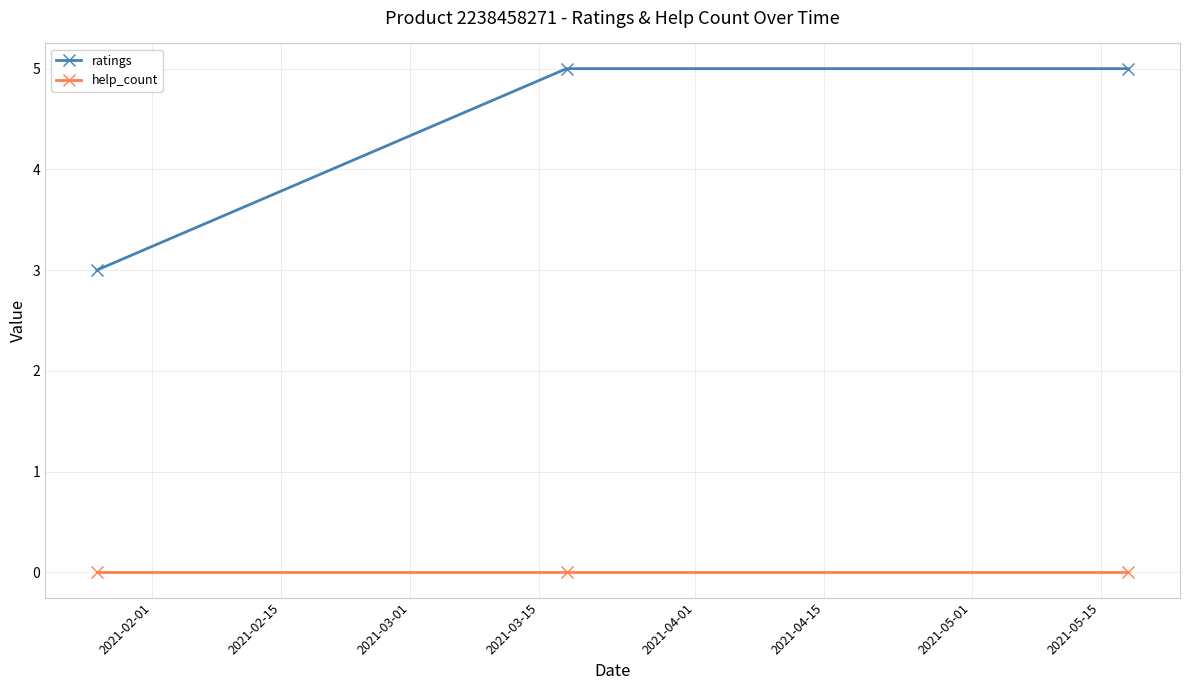

What is the minimum value for ratings?

3